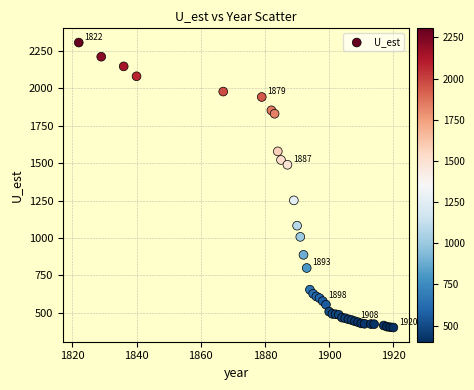

What Y value in the scatter plot is closest to 1353?

1250.9